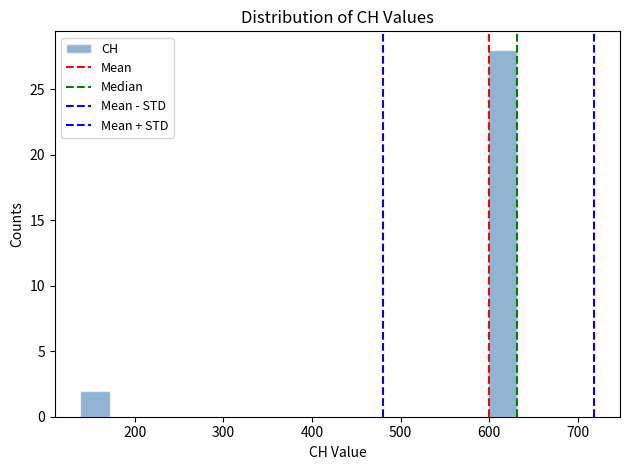

Around what value on the x-axis is the tallest bar? Give the approximate position of its centre, as read against the axis.

610